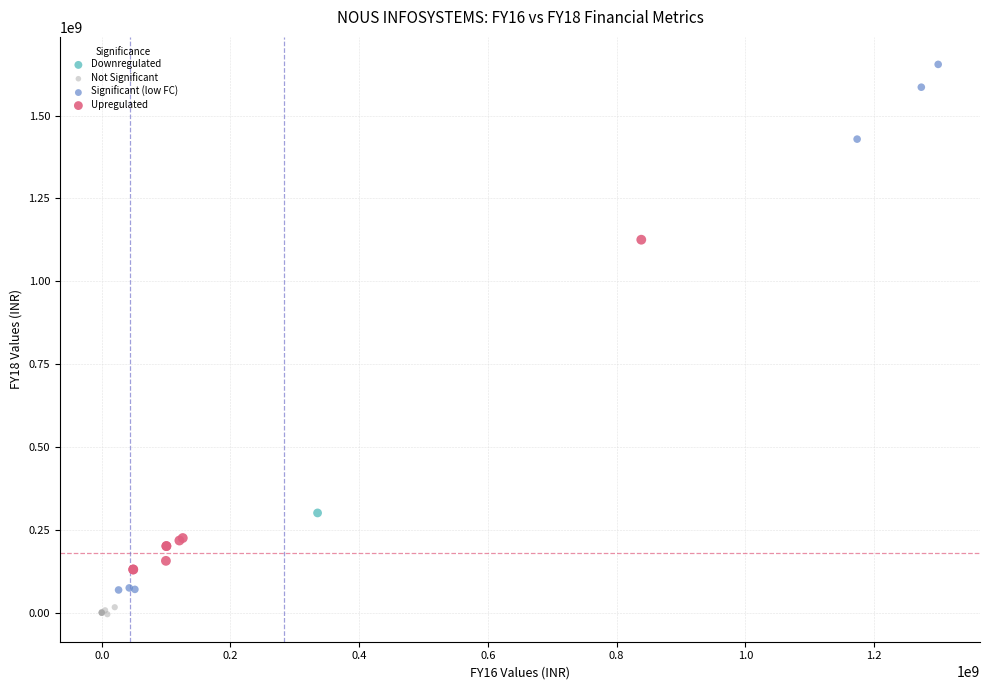

Which series reaches the maximum Y coordinate?

Significant (low FC)